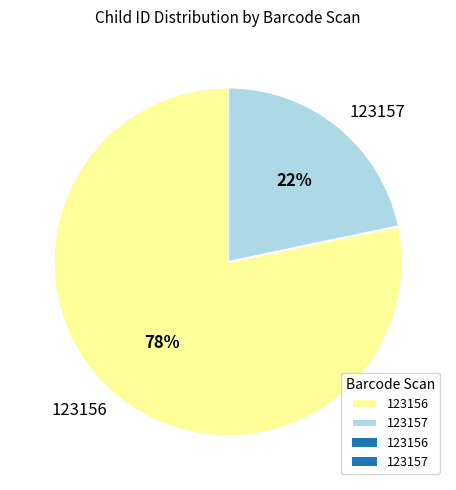

To the nearest percent, what is the combined percentage of 123156 and 123157?

100%